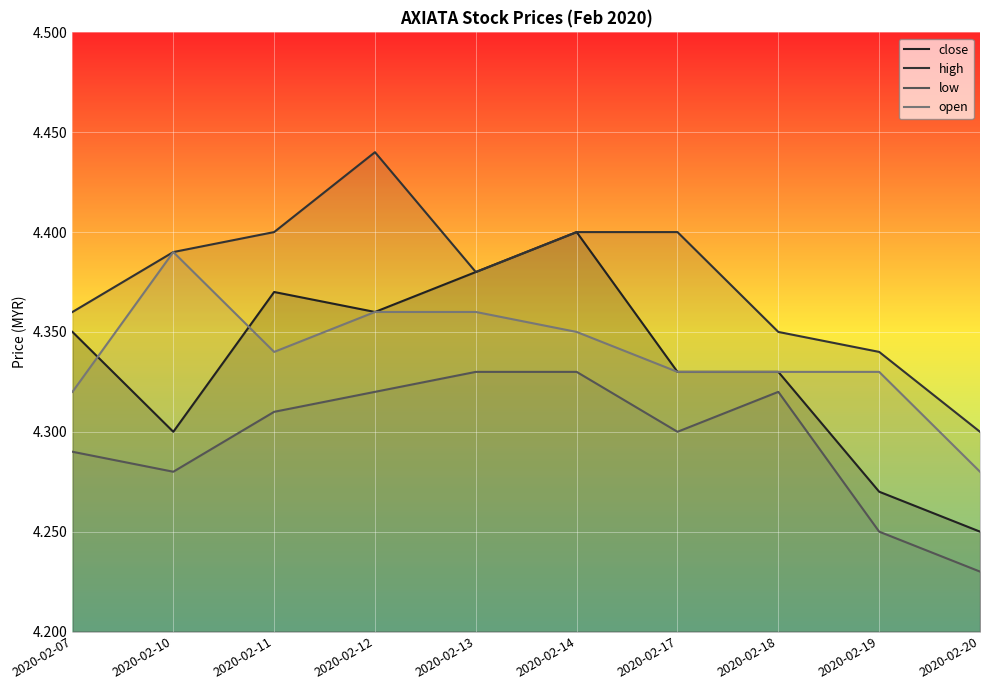

At which label is low closest to 4?

2020-02-20